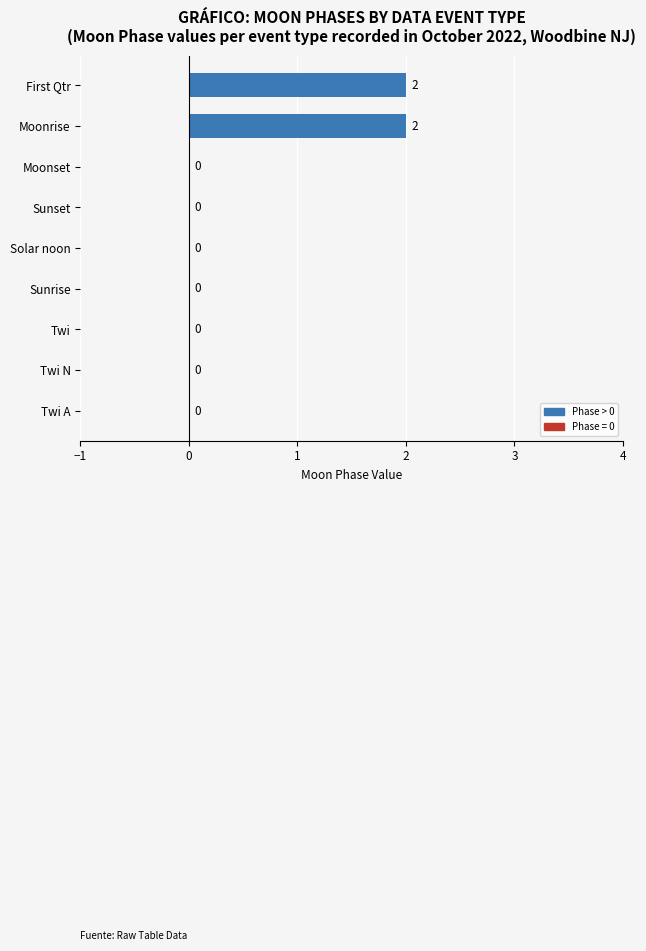

The chart shows a value of 3 at Moonrise. True or false?

False